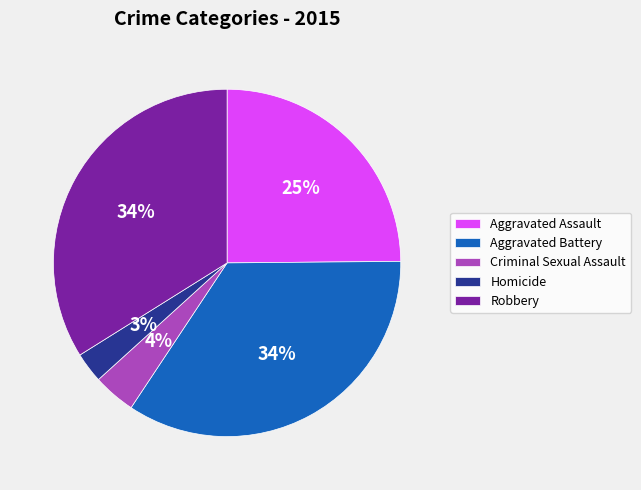

To the nearest percent, what percentage of the pie is Criminal Sexual Assault?

4%